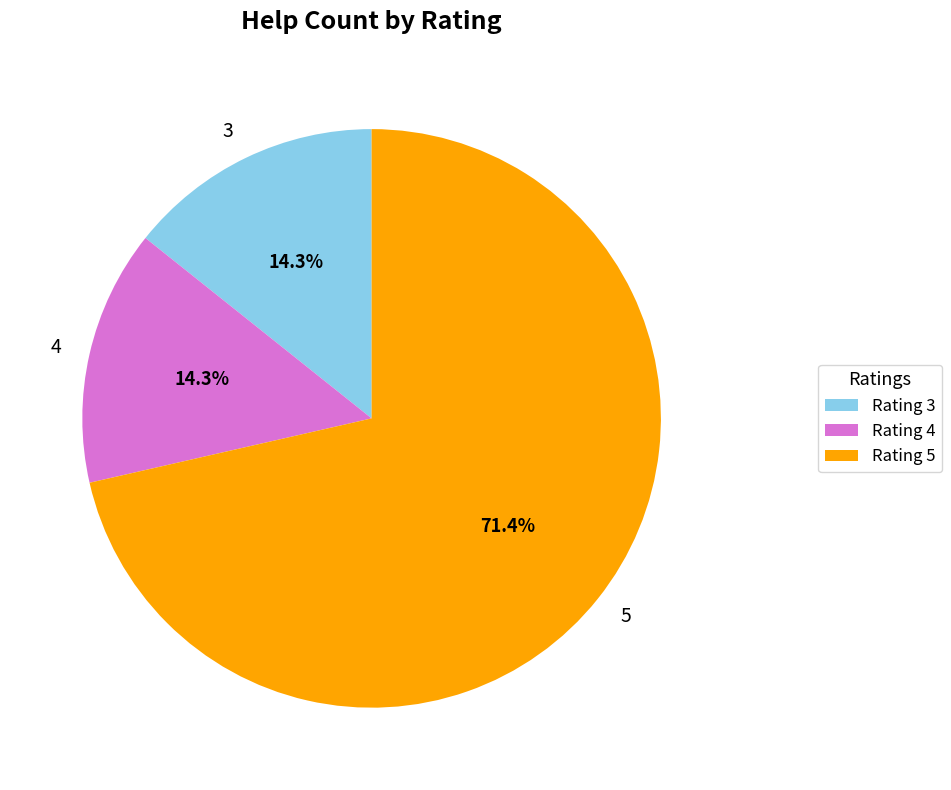

Approximately how many times larger is the value at 5 compared to 3?

5.0